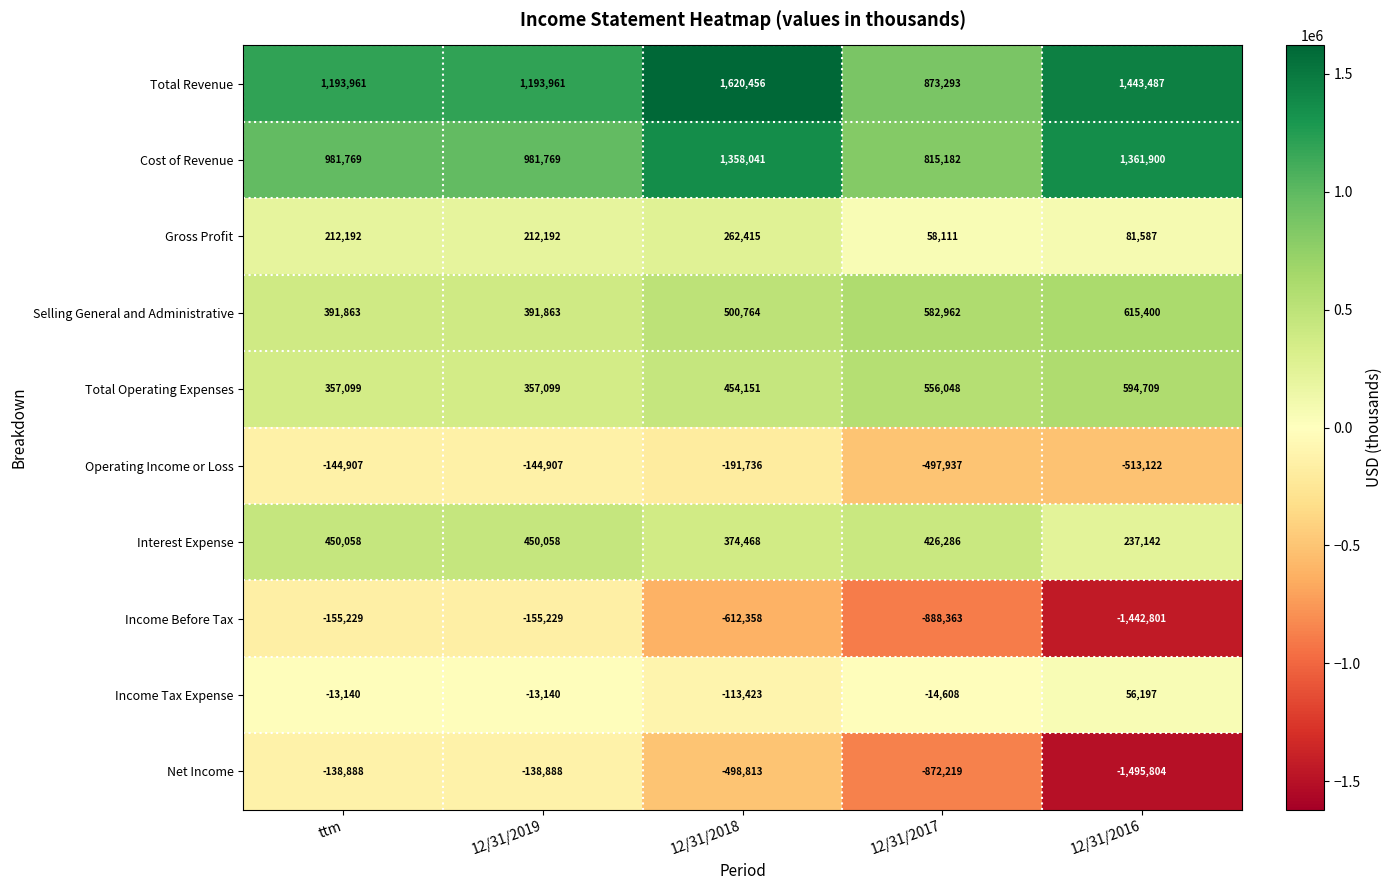

What is the minimum value shown in the chart?

-1495804